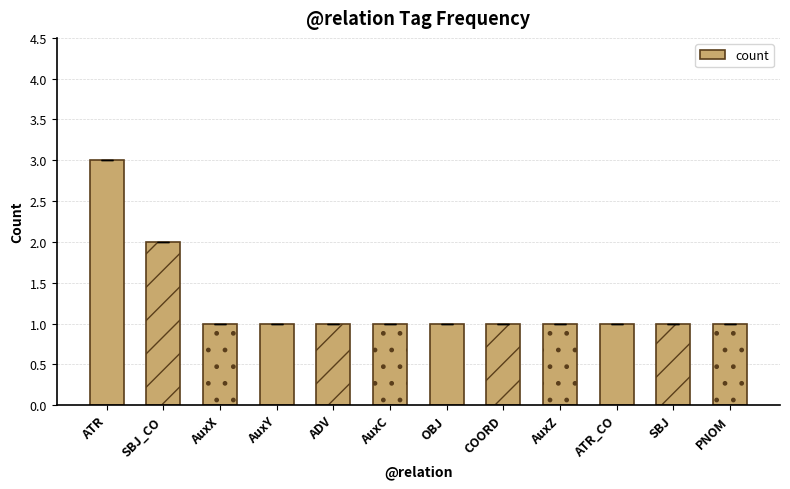

What is the difference between the maximum and minimum values?

2